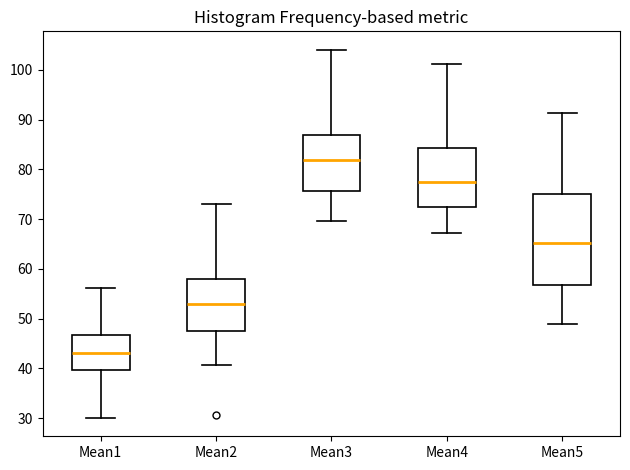

Where is the upper edge of the box for Mean4 on the y-axis? The values are not printed on the chart, so give them approximately, as read against the axis.

84